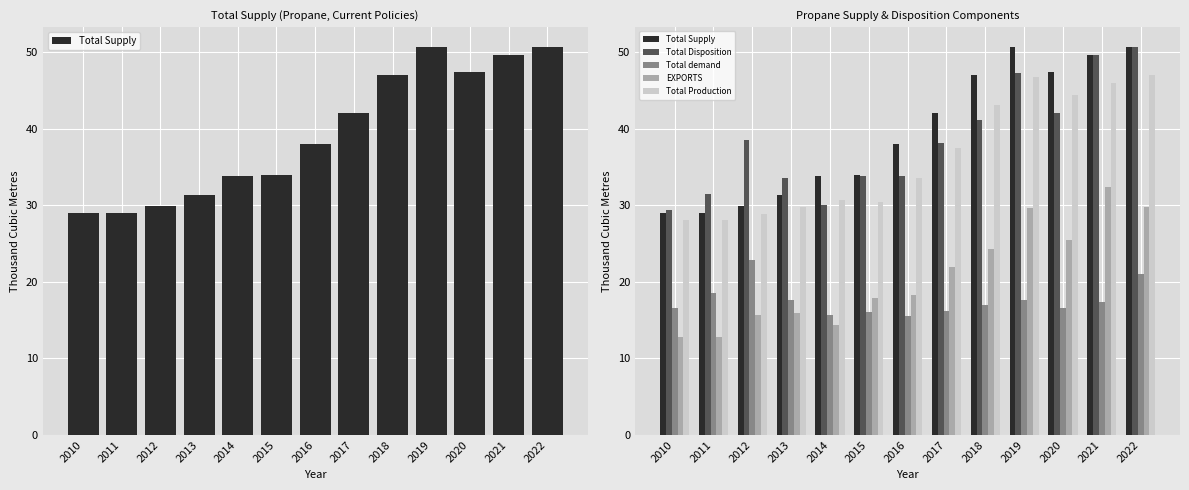

What value does the Total Supply series have at 2020?

47.3